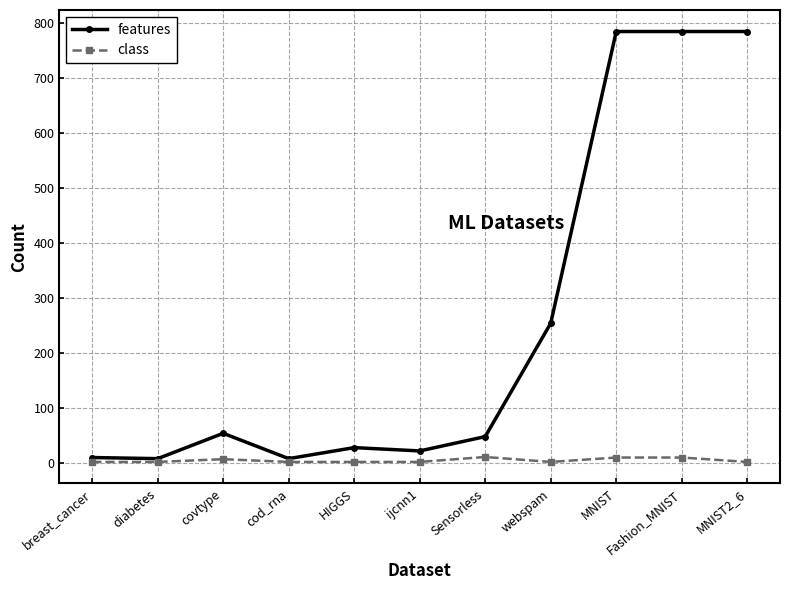

What is the difference between the highest and lowest values at breast_cancer?

8